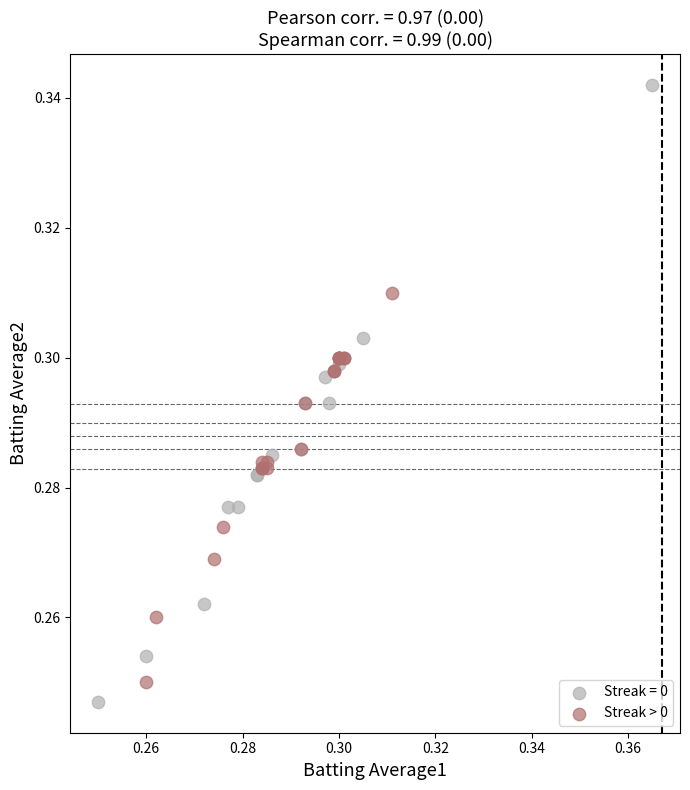

Which series reaches the maximum Y coordinate?

Streak = 0